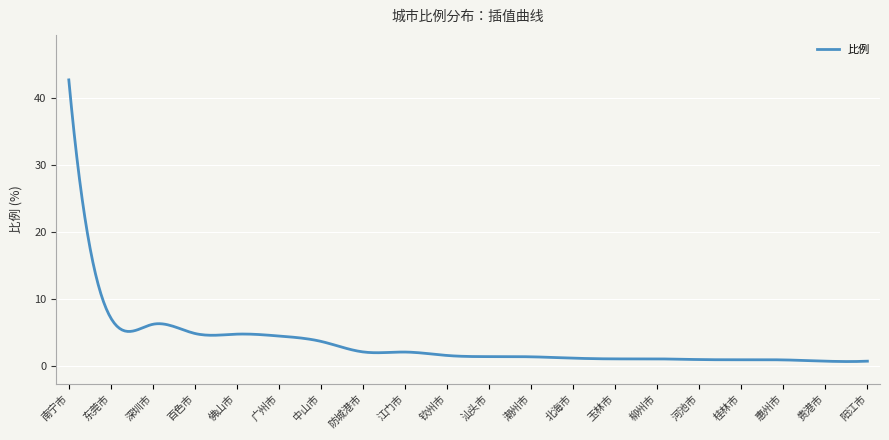

What is the maximum value shown in the chart?

42.7